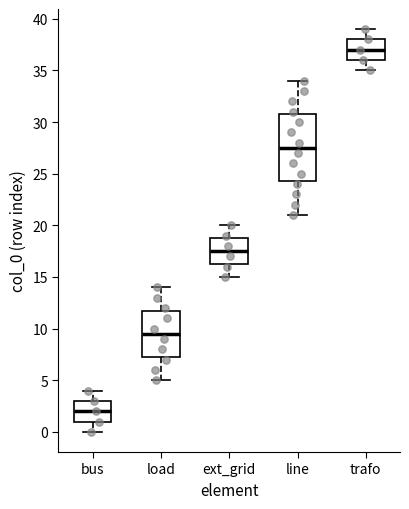

Which box's median line is the highest?

trafo